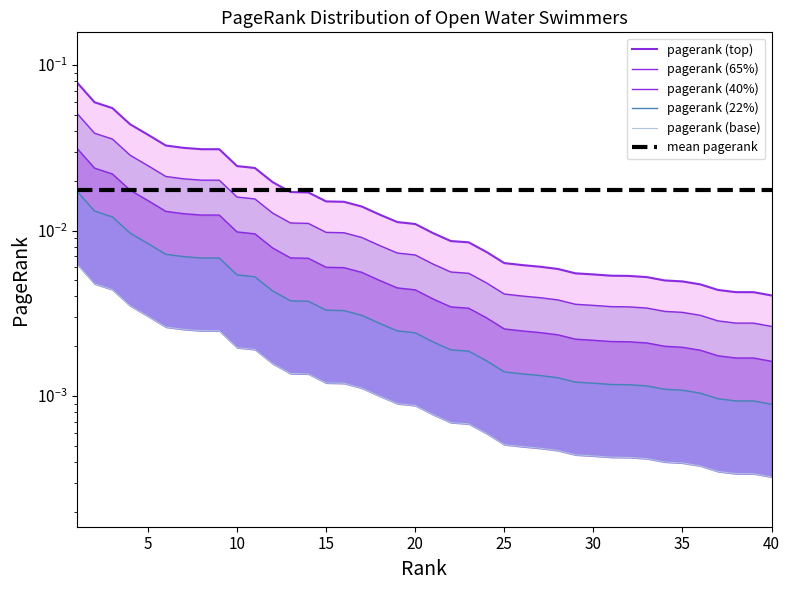

What are all the series names shown in the legend?

pagerank (top), pagerank (65%), pagerank (40%), pagerank (22%), pagerank (base), mean pagerank